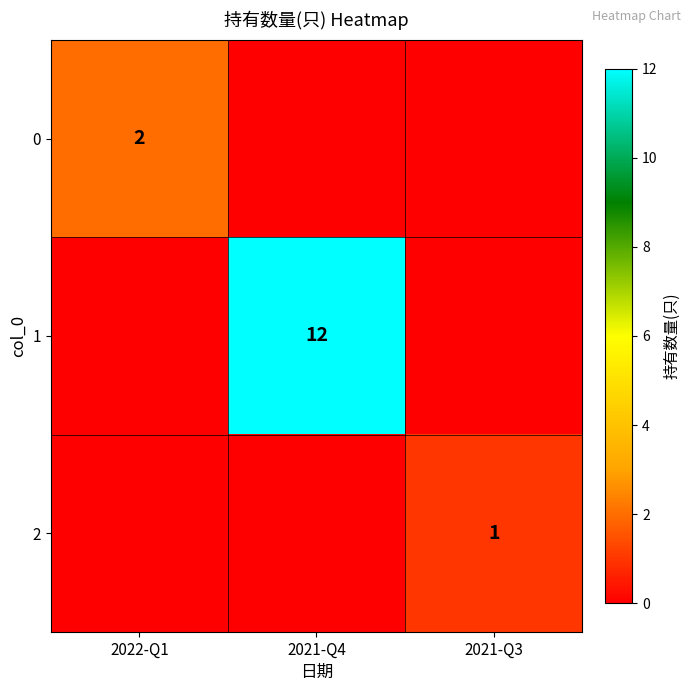

How many series are shown in this chart?

3